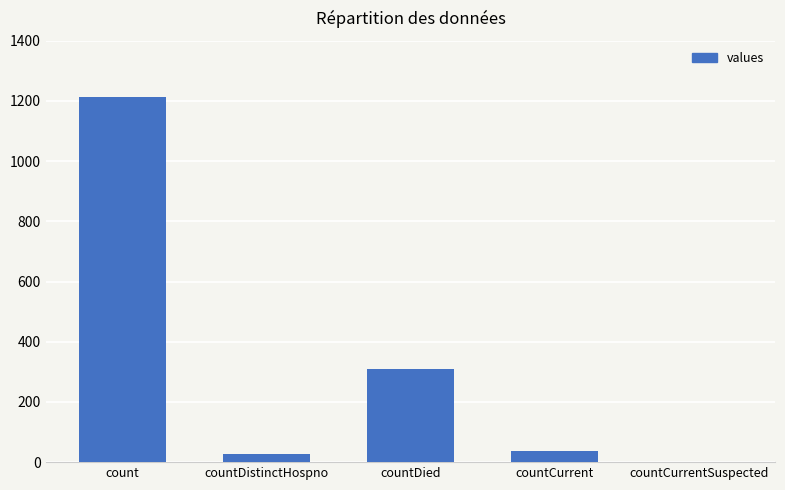

What is the sum of all values?

1587